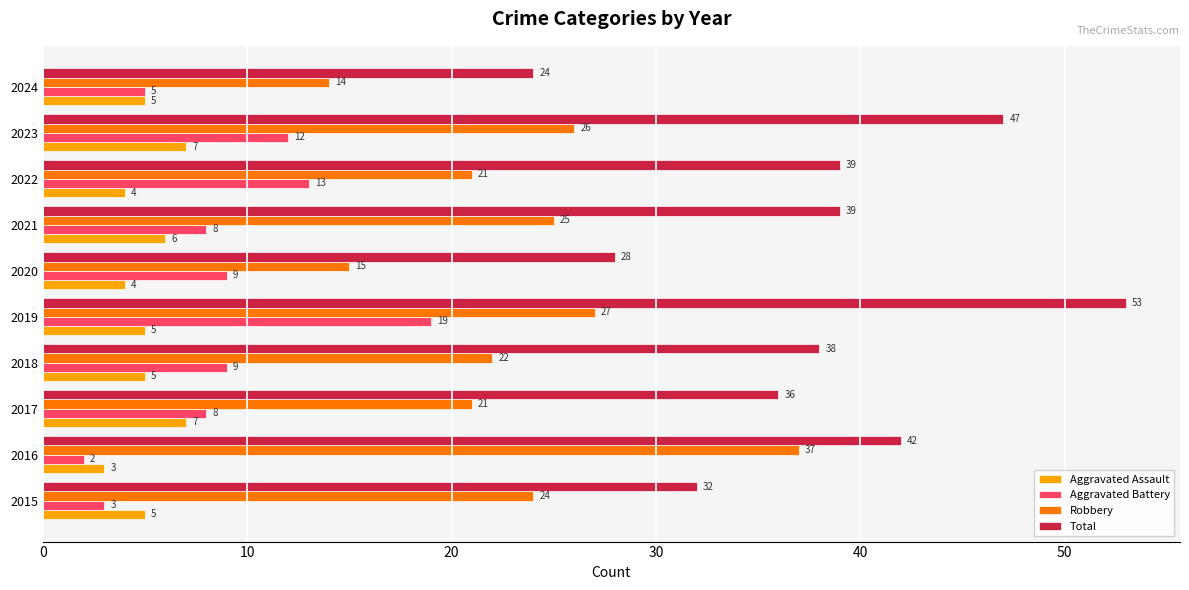

At 2022, list the series in order from largest to smallest.

Total, Robbery, Aggravated Battery, Aggravated Assault